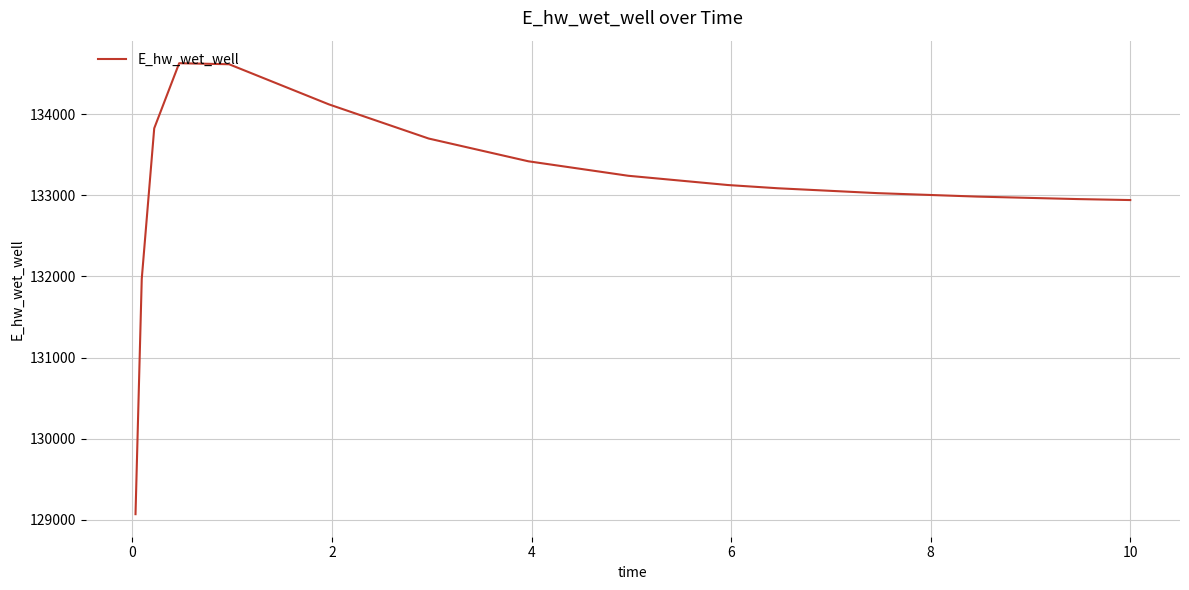

What is the greatest value displayed?

134628.1